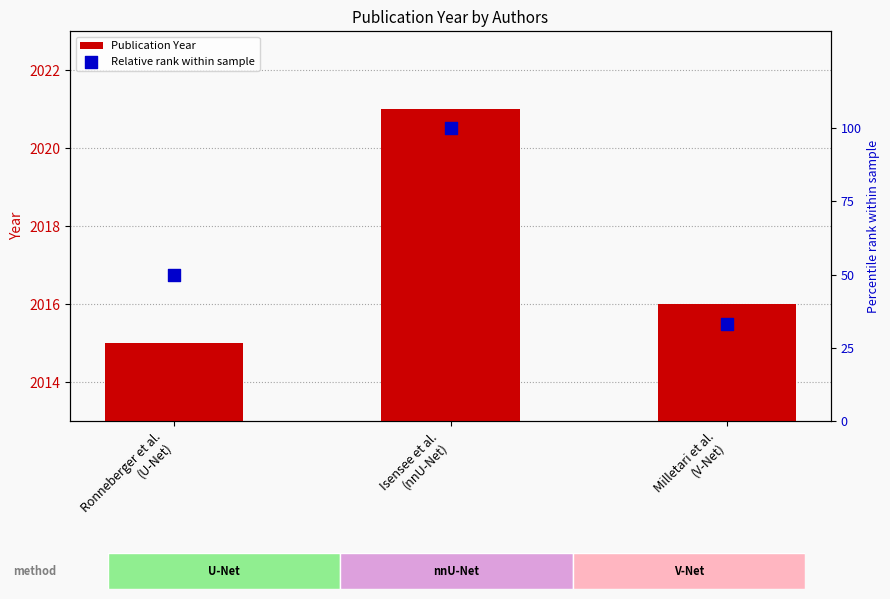

What is the total value across all series at Isensee et al.
(nnU-Net)?

2121